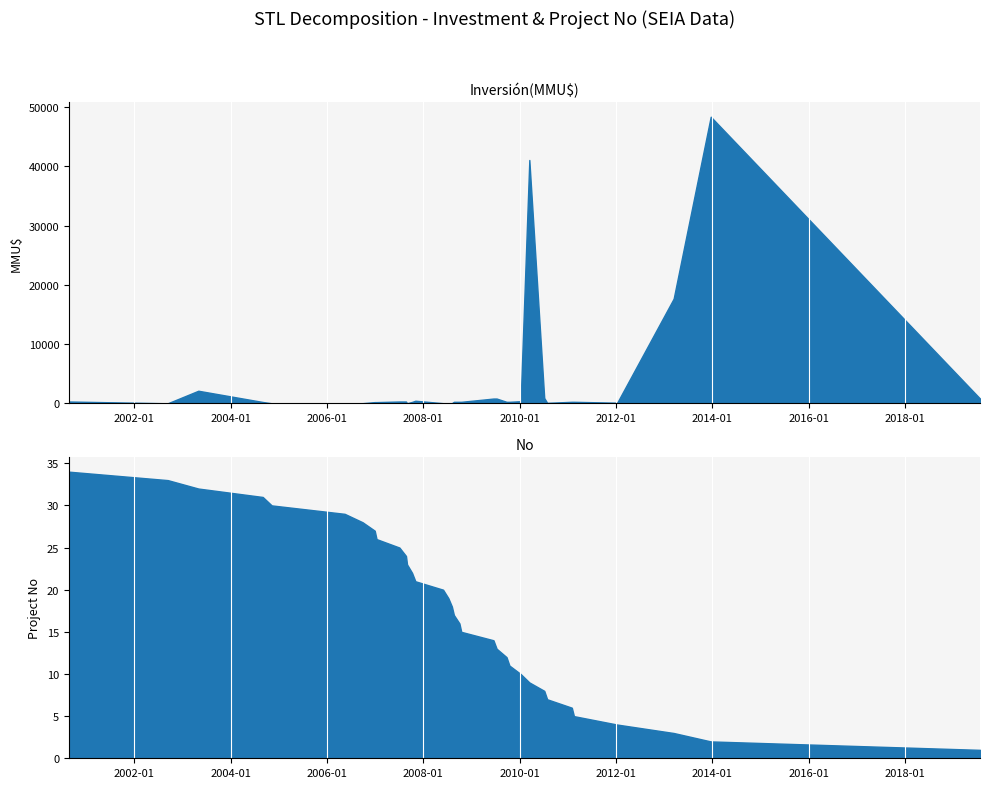

Which series changed the most between 2019-07-22 and 2003-05-02?

Inversión(MMU$)